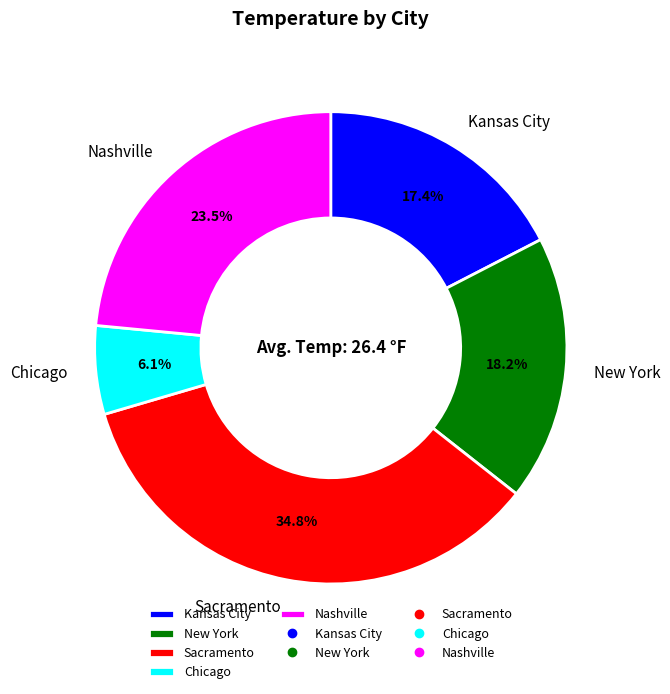

How many segments does this pie chart have?

5